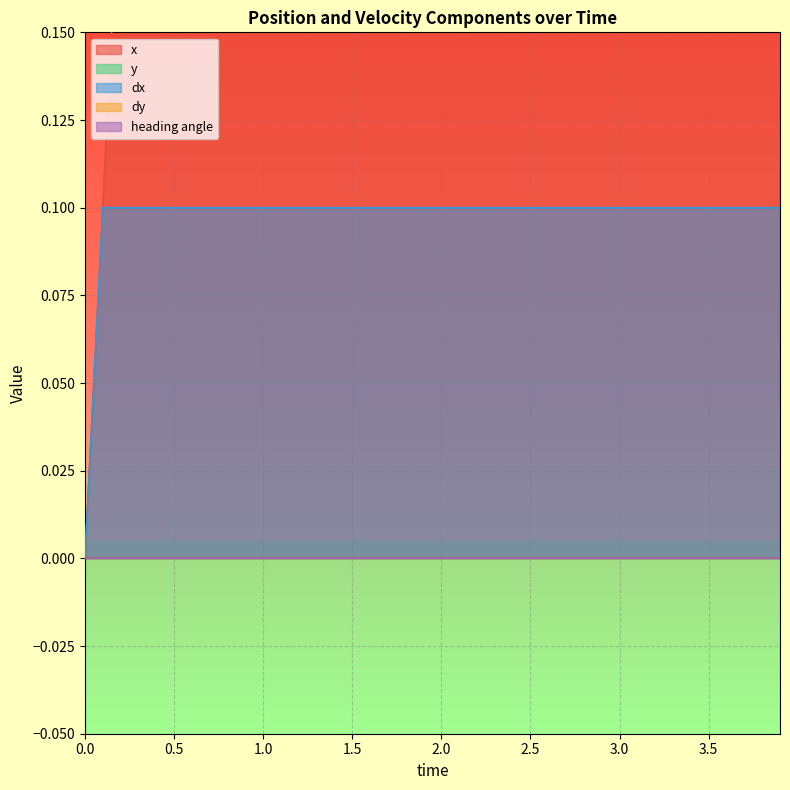

The x series shows 1.8 at 1.8. True or false?

True